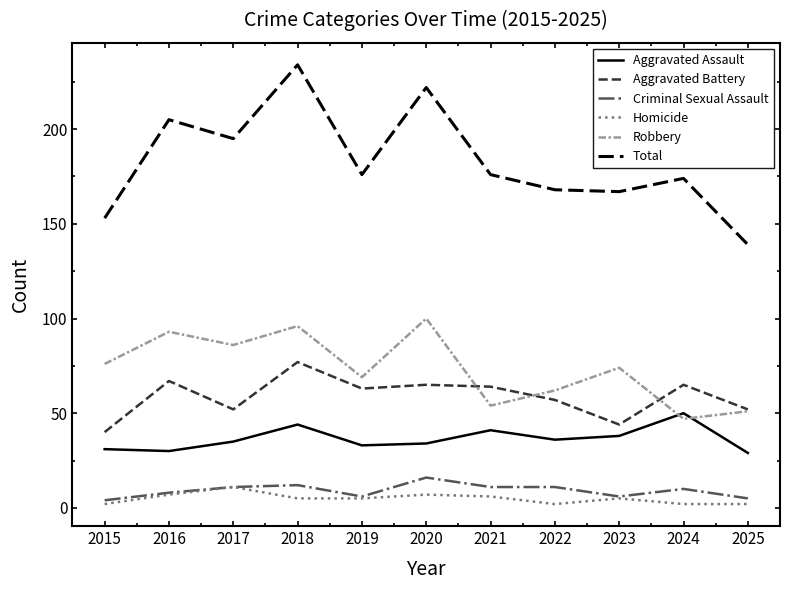

True or false: Total and Criminal Sexual Assault intersect in this chart.

False